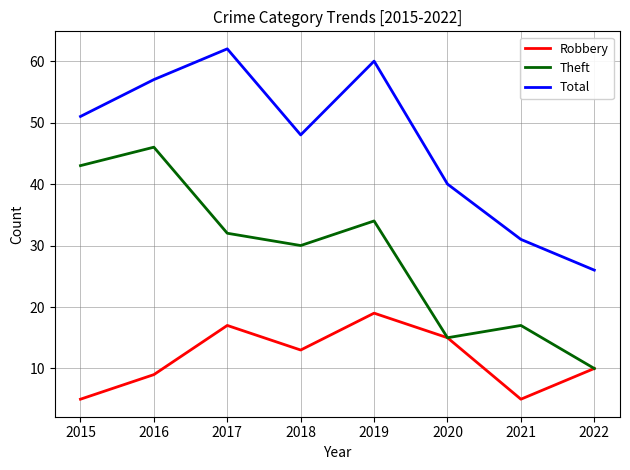

List the labels in order of Theft value, largest first.

2016, 2015, 2019, 2017, 2018, 2021, 2020, 2022